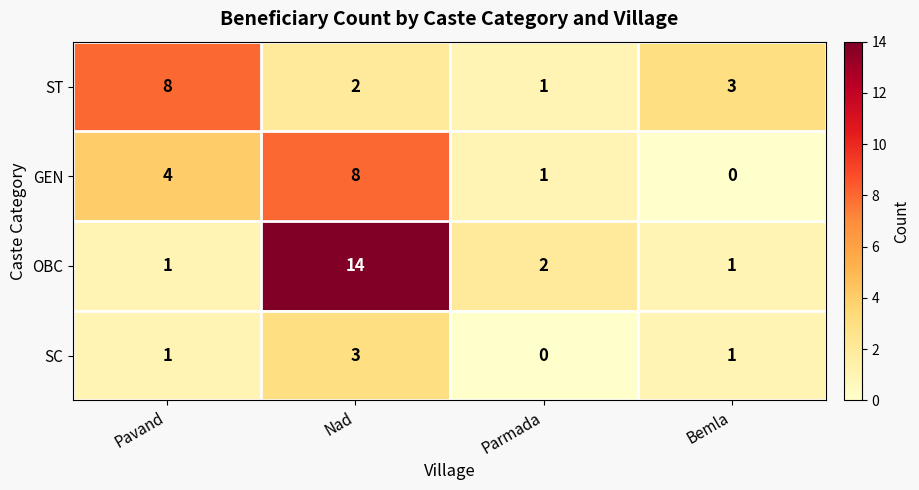

Where does the ST series first go above 3?

Pavand